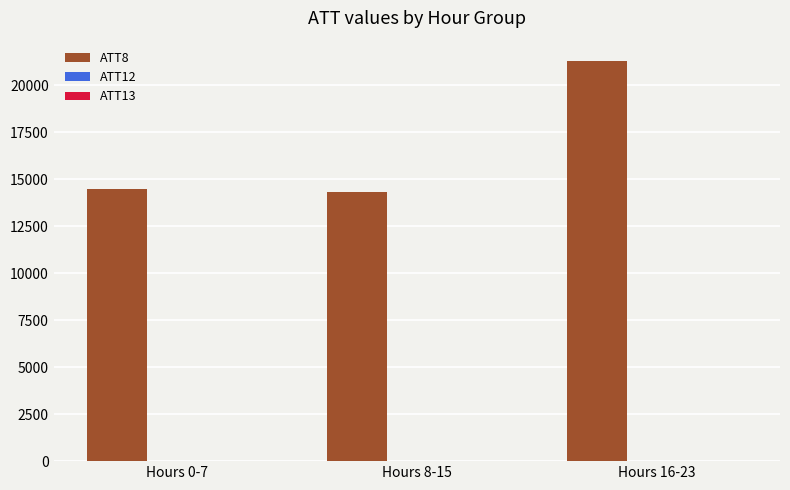

At which category is the sum across all series the highest?

Hours 16-23